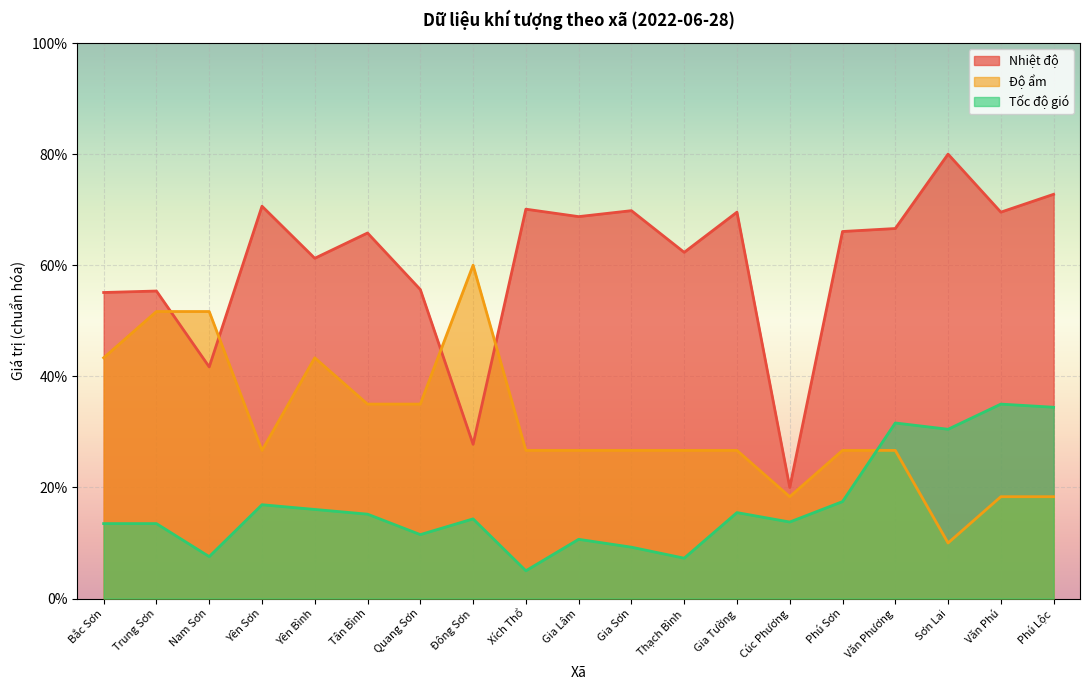

The Độ ẩm series shows 9.9 at Quang Sơn. True or false?

False